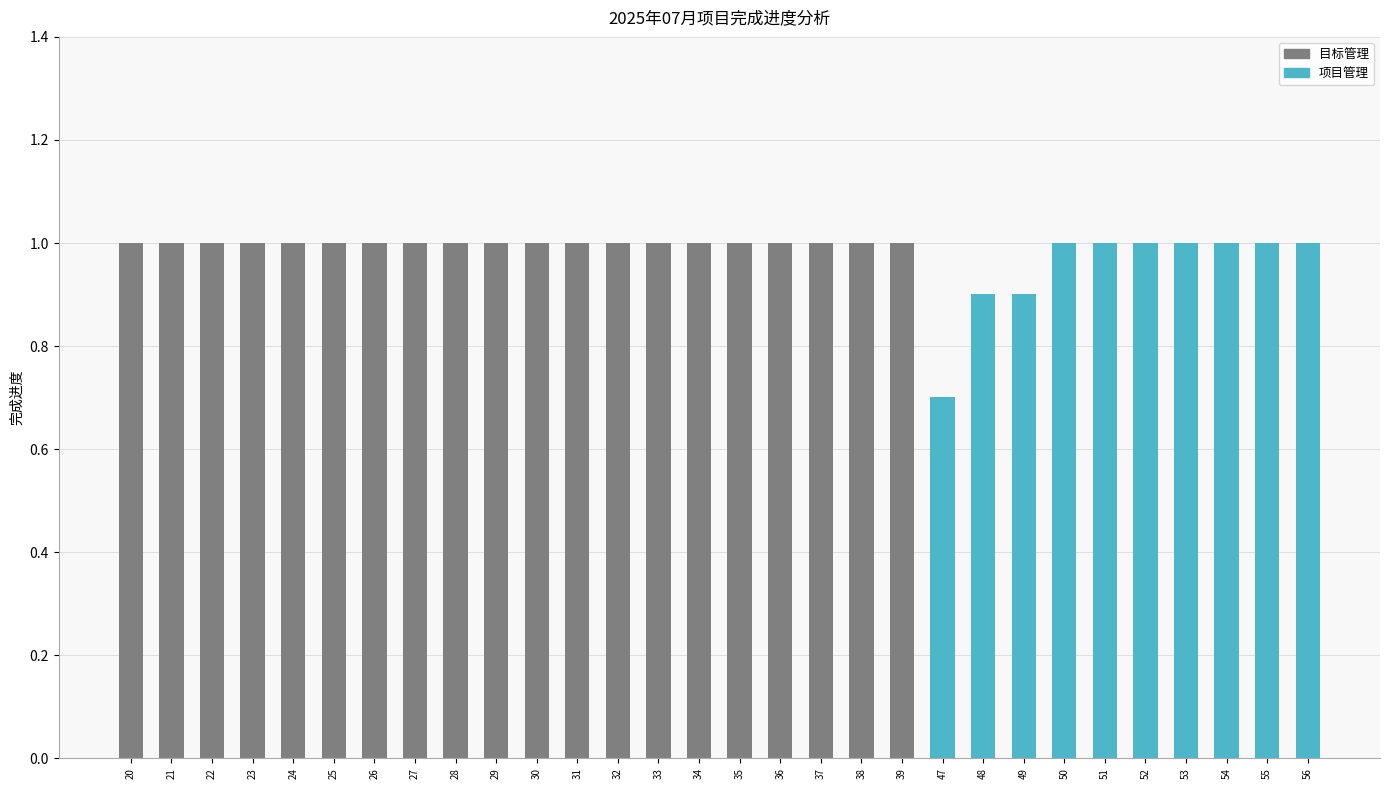

Is it true that the value at 49 is 0.5?

False